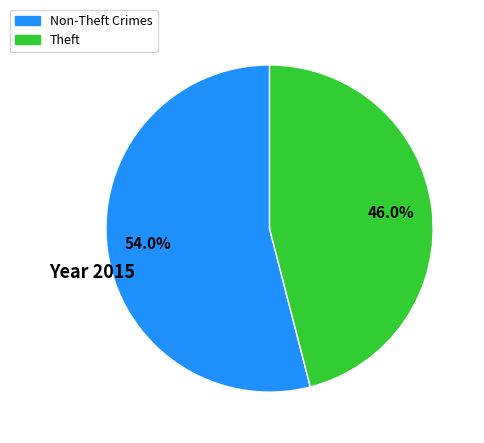

How many slices are in this pie chart?

2